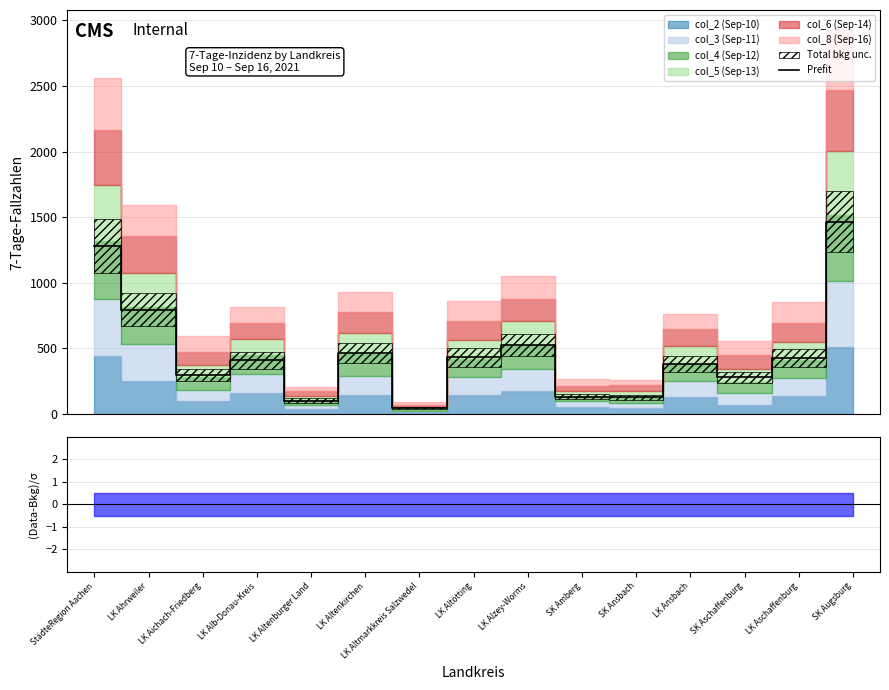

Reading left to right, extract all data points from this chart.

StädteRegion Aachen=1278.5	LK Ahrweiler=796.0	LK Aichach-Friedberg=296.5	LK Alb-Donau-Kreis=409.0	LK Altenburger Land=103.0	LK Altenkirchen=463.5	LK Altmarkkreis Salzwedel=44.5	LK Altötting=431.0	LK Alzey-Worms=526.5	SK Amberg=132.0	SK Ansbach=128.0	LK Ansbach=380.5	SK Aschaffenburg=279.0	LK Aschaffenburg=428.0	SK Augsburg=1466.0